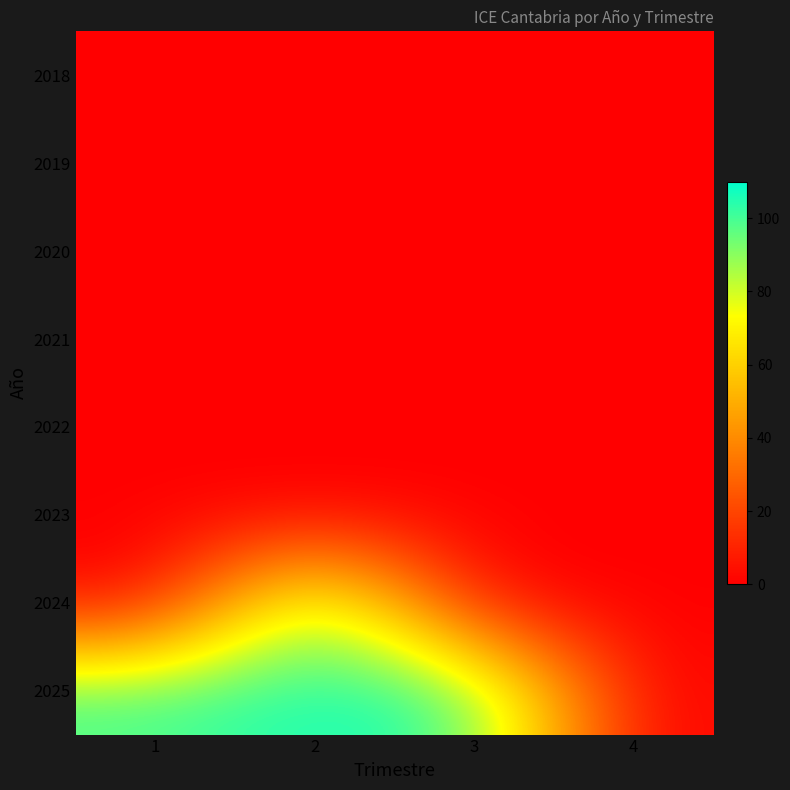

At which category is the sum across all series the highest?

2